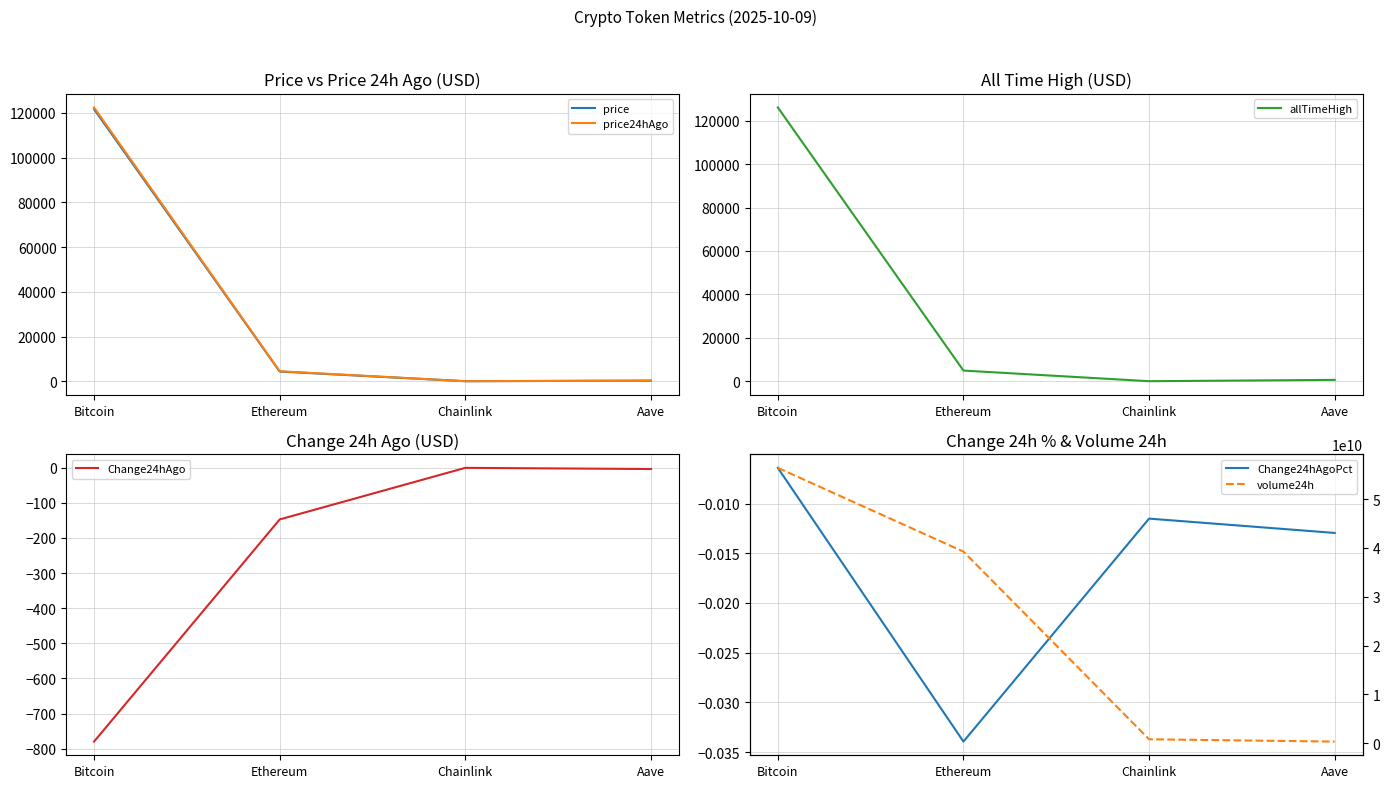

Reading left to right, list all the values displayed in this chart.

price: 121691.0	4336.6	21.7	274.8
price24hAgo: 122471.0	4483.8	22.0	278.3
allTimeHigh: 126080.0	4946.1	52.7	661.7
Change24hAgo: -780.0	-147.2	-0.2	-3.6
Change24hAgoPct: -0.0	-0.0	-0.0	-0.0
volume24h: 56398155903.0	39243462026.0	799353178.0	327121503.0